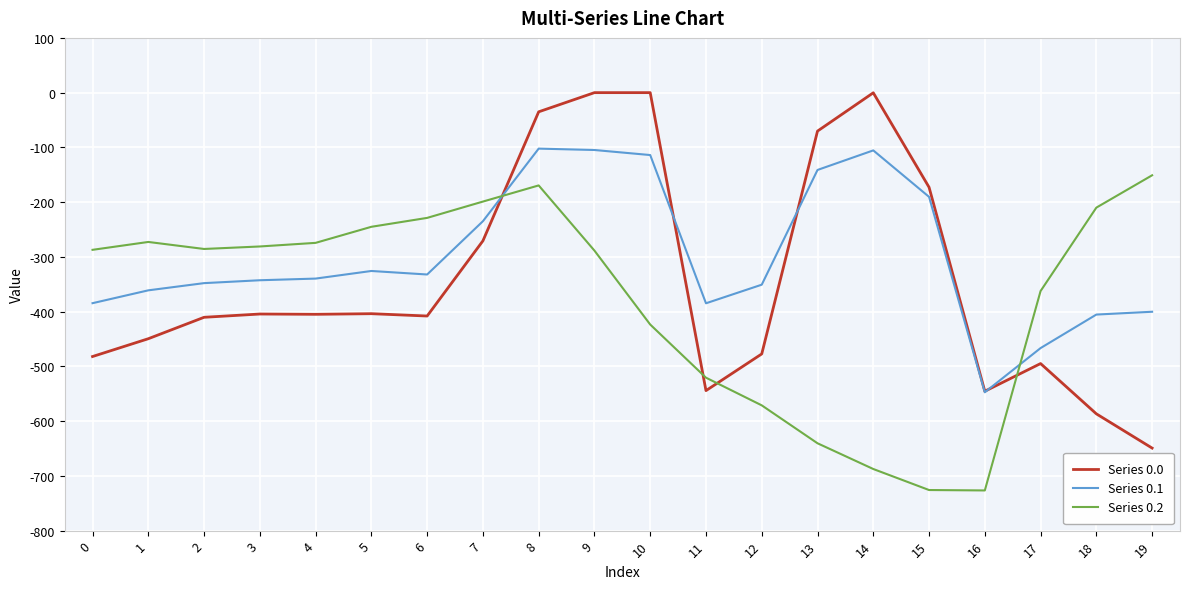

Which series changed the most between 2 and 12?

Series 0.2